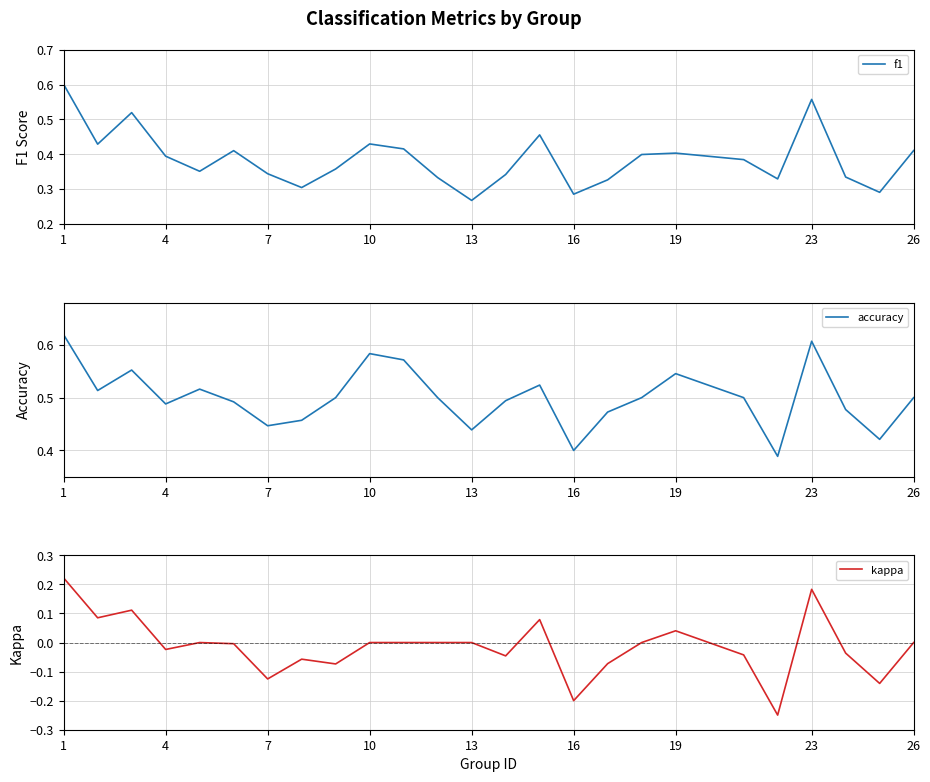

Is it true that f1 equals 0.2 at 4?

False